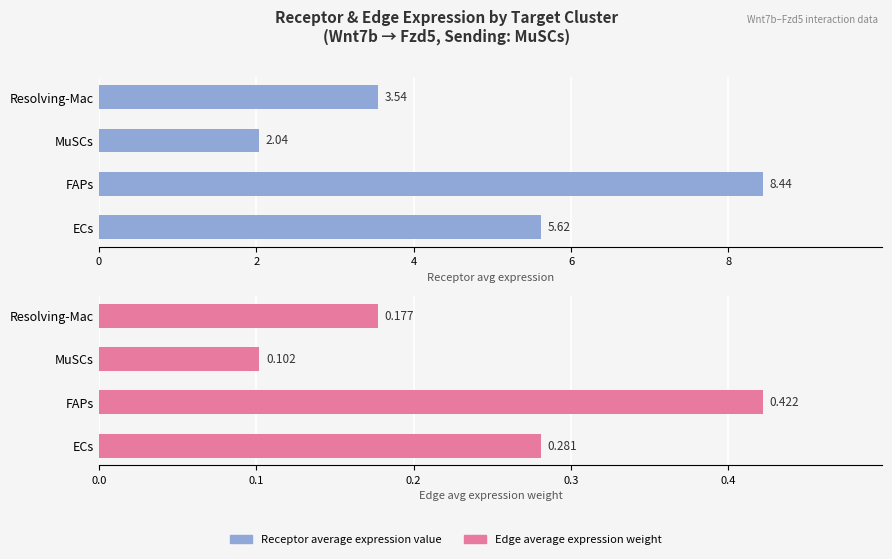

How many data points in Receptor average expression value are less than 5?

2